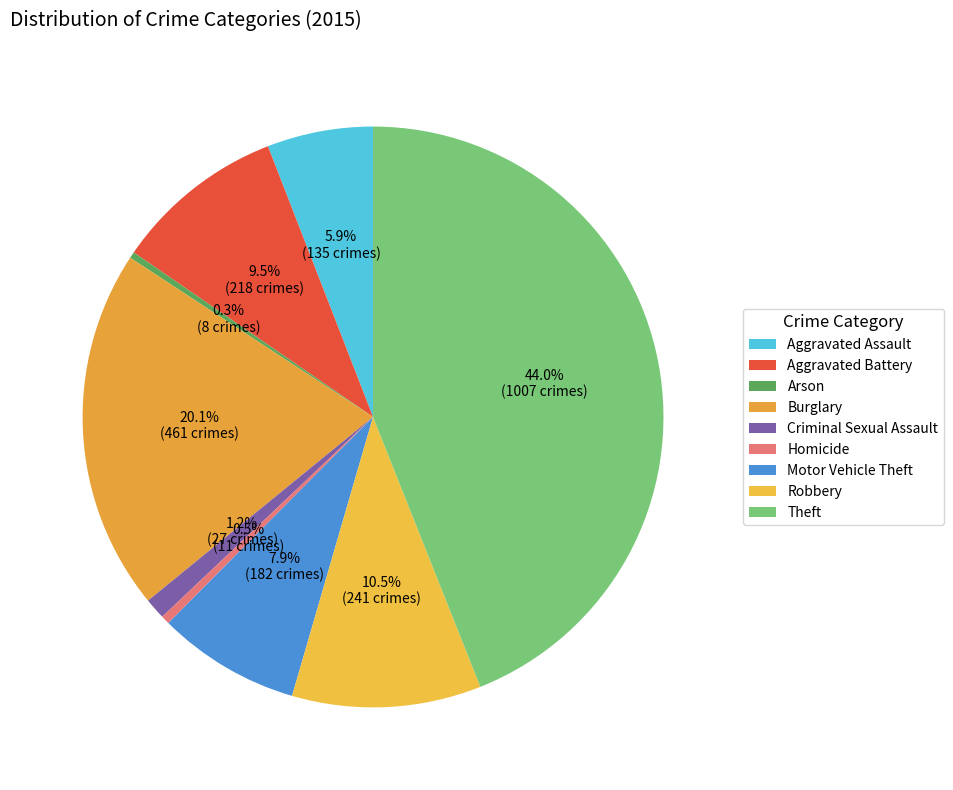

True or false: Aggravated Battery accounts for 10% of the total.

True